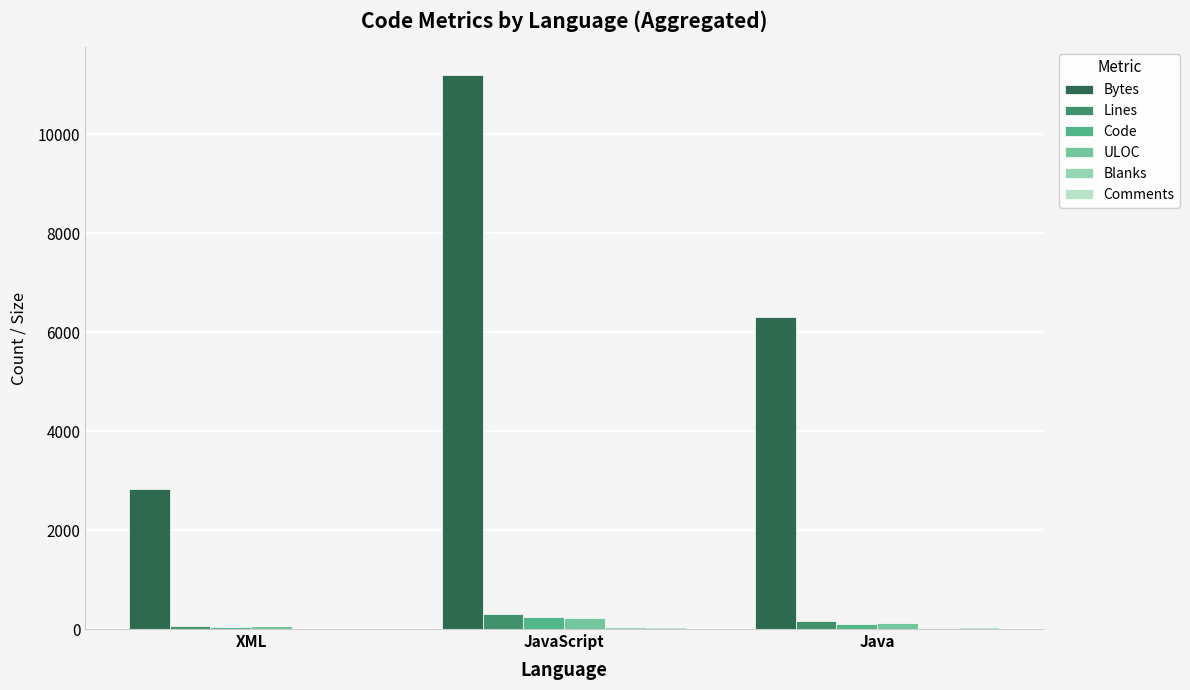

At which category is the sum across all series the highest?

JavaScript